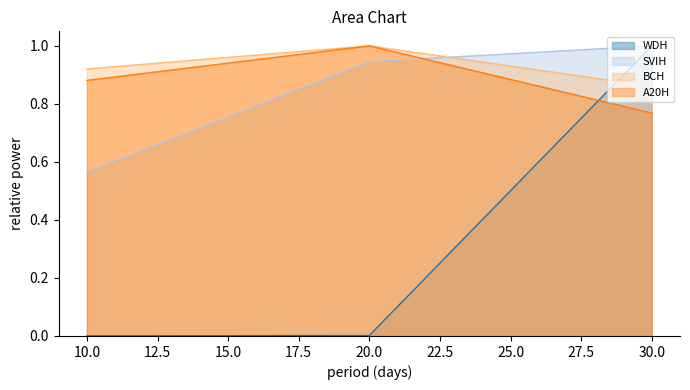

What is the total value across all series at 30?

3.6